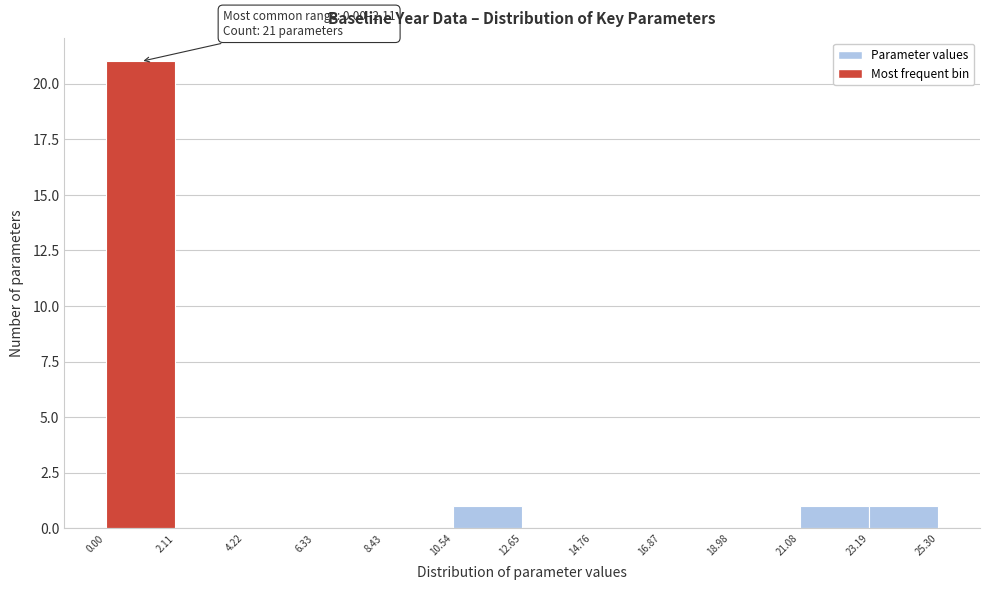

Over which range of the x-axis is the bar tallest?

0.00 to 2.11